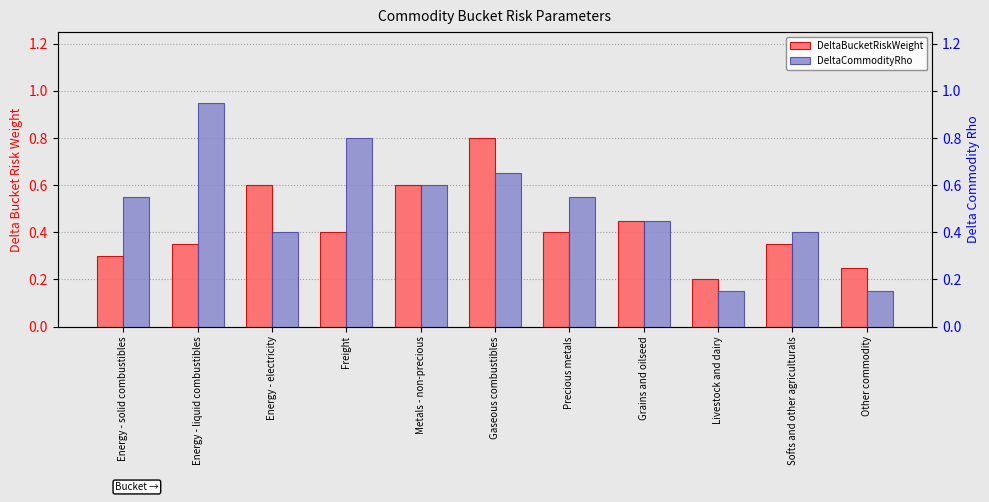

Does the chart contain any negative values?

No